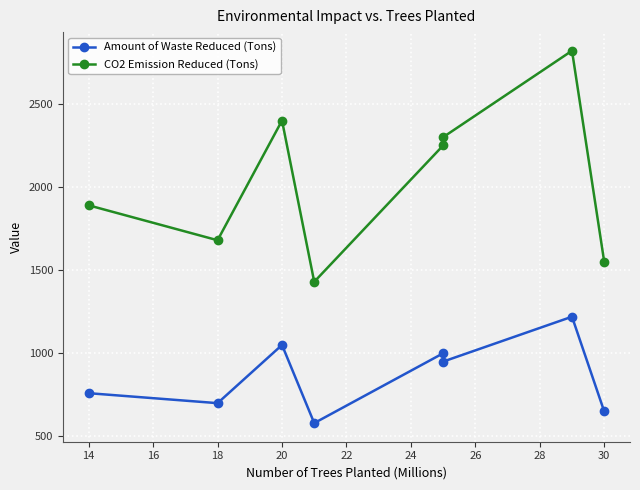

How many data points does each series have?

8